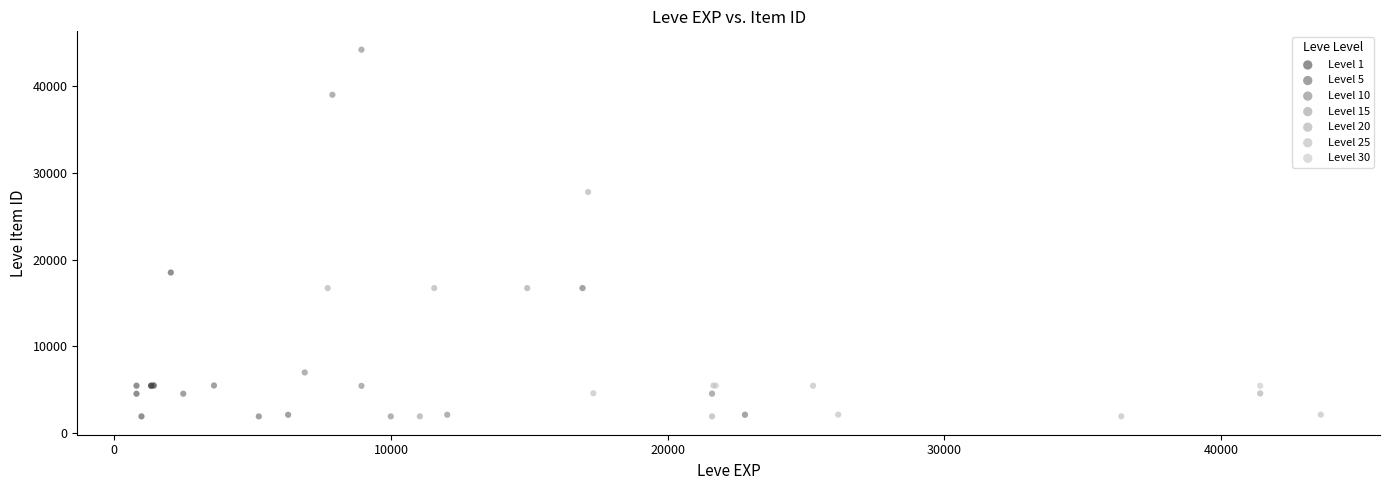

Which series has the widest spread of Y values?

Level 10